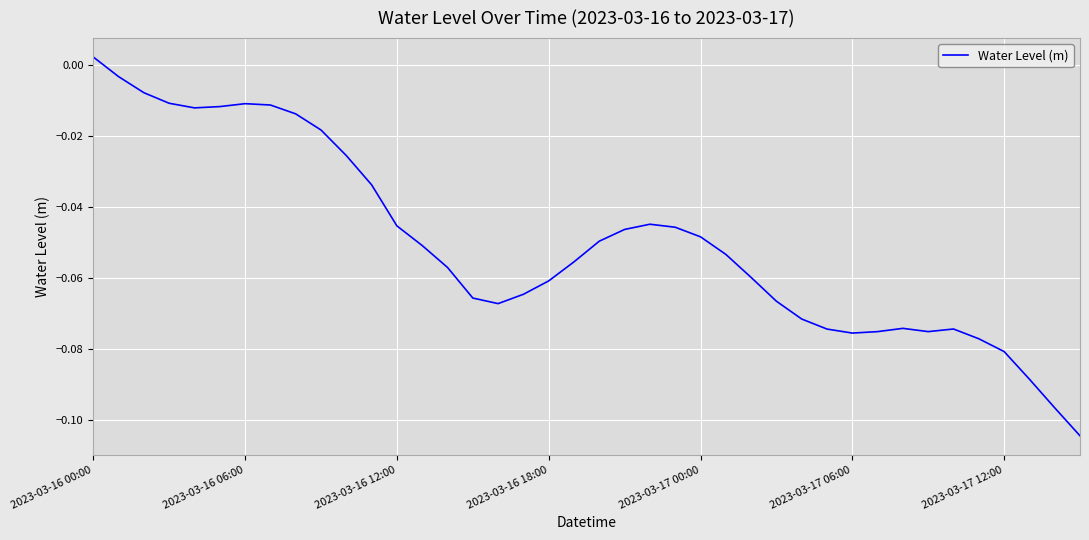

True or false: there are more than 0 points higher than both neighbors.

True